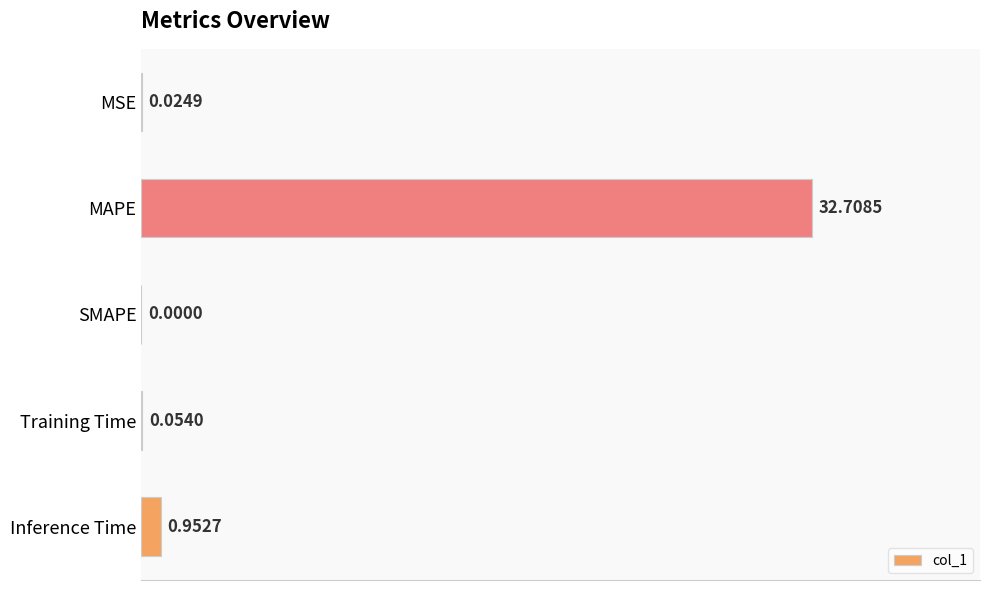

How many values are above zero?

4